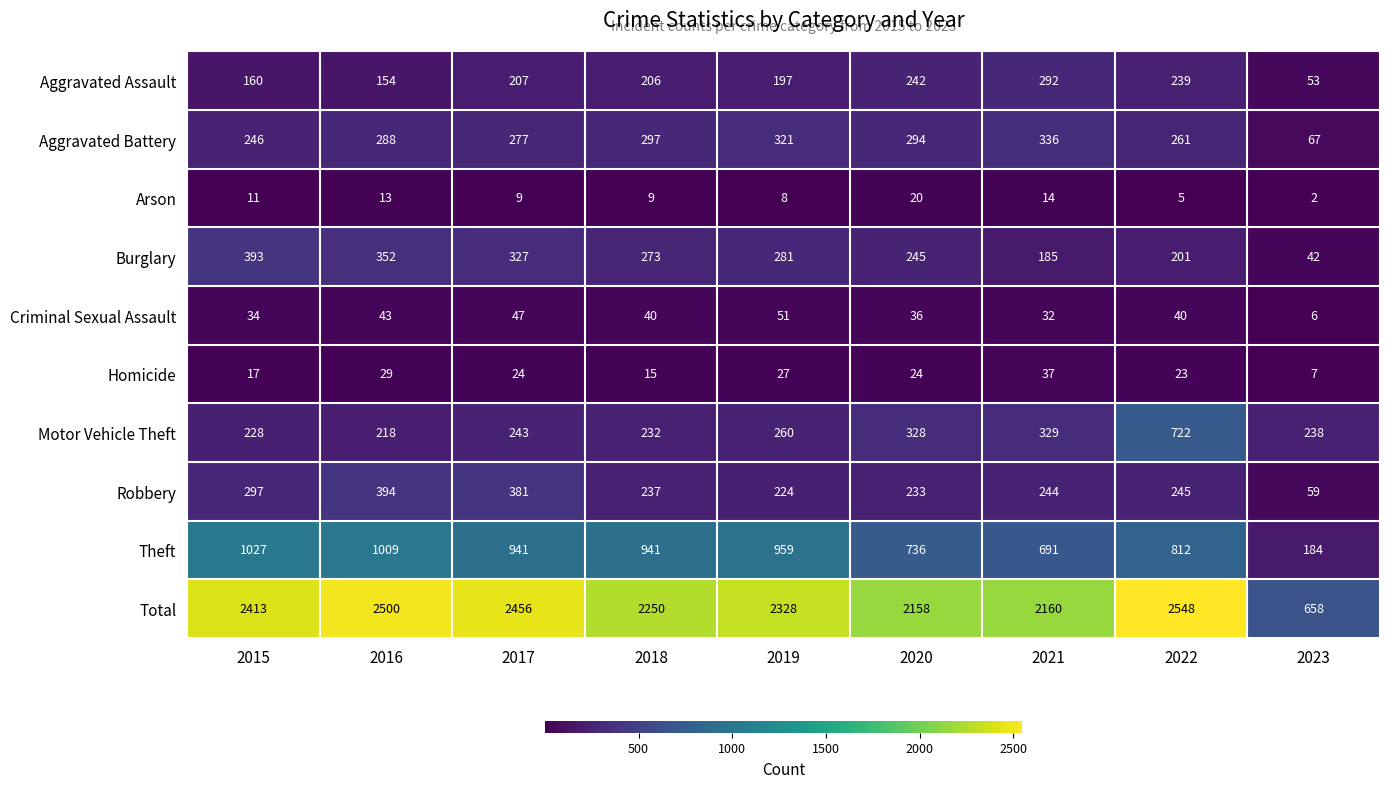

At how many categories does at least one series exceed 1483?

8